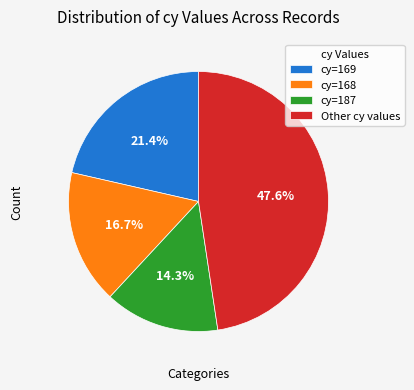

Rank the categories by value from lowest to highest.

cy=187, cy=168, cy=169, Other cy values